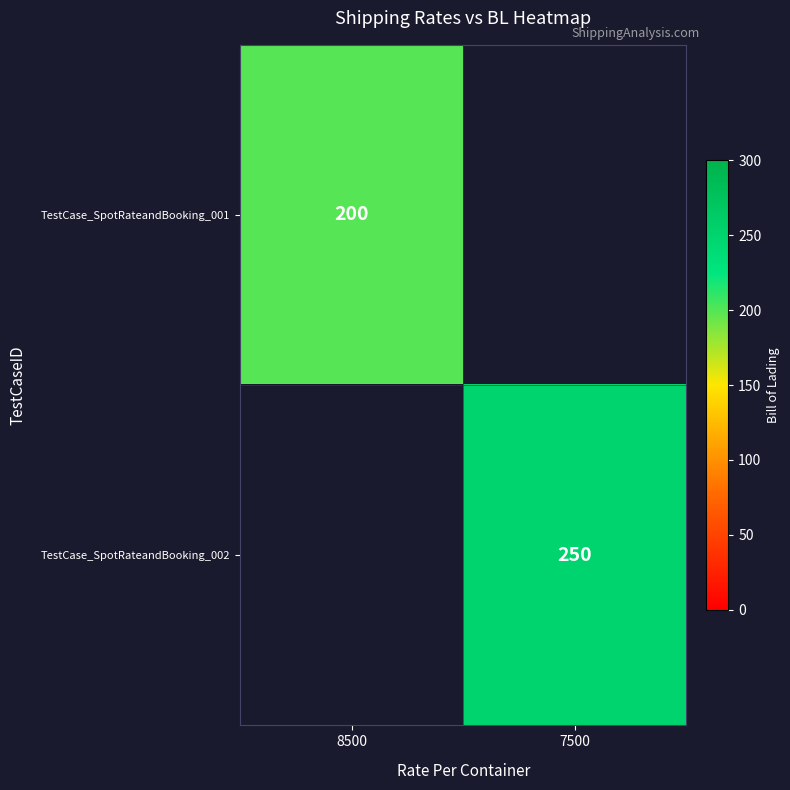

Is it true that TestCase_SpotRateandBooking_002 equals 389 at 7500?

False